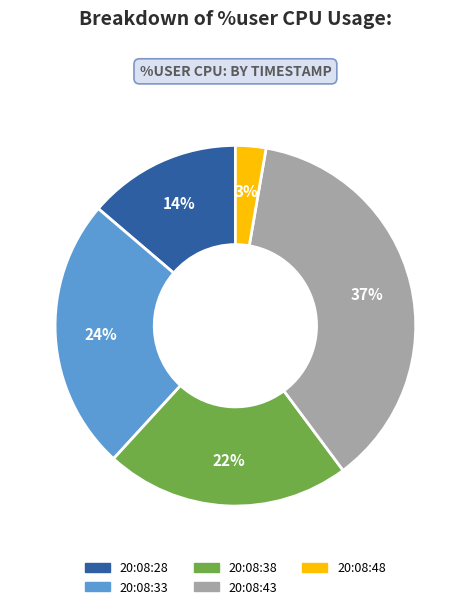

Which slice is the largest?

20:08:43